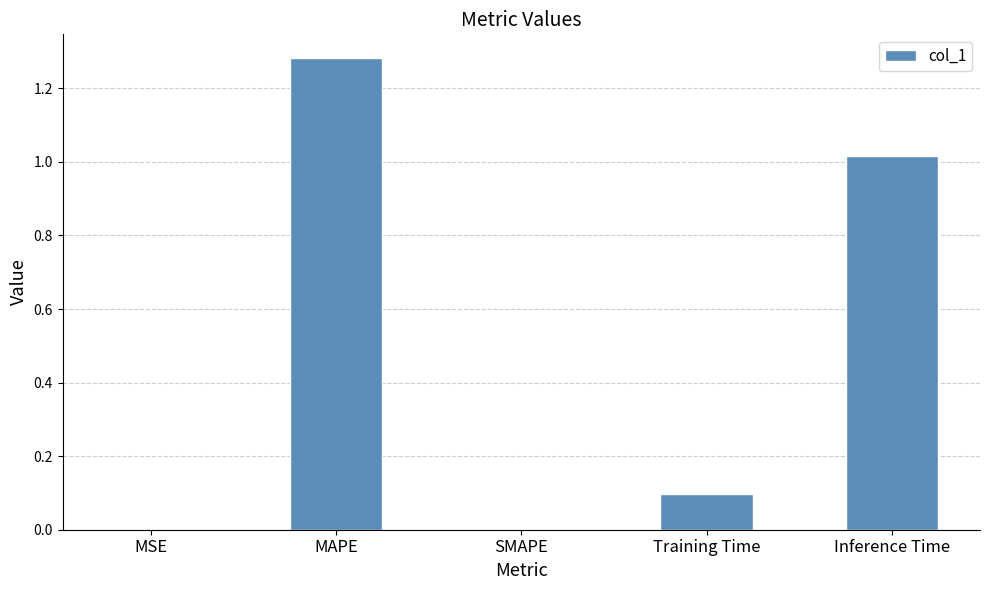

Which label corresponds to the largest value in the chart?

MAPE